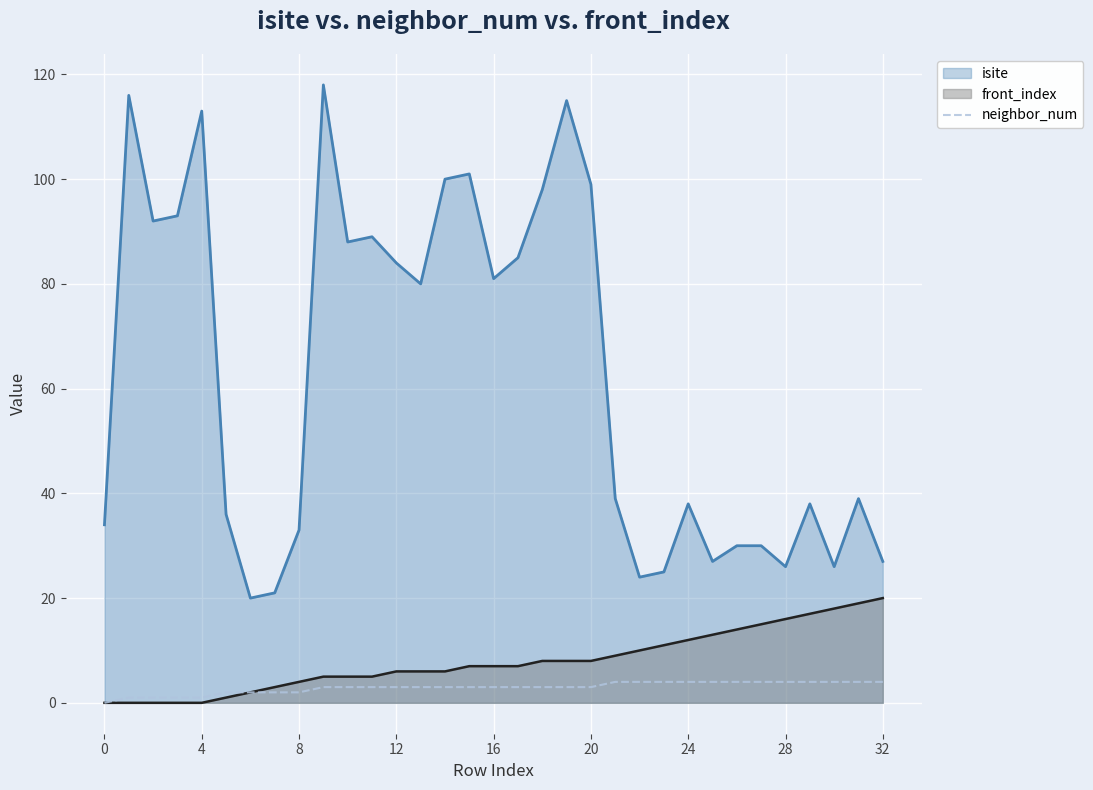

Which series has the widest spread of values?

isite